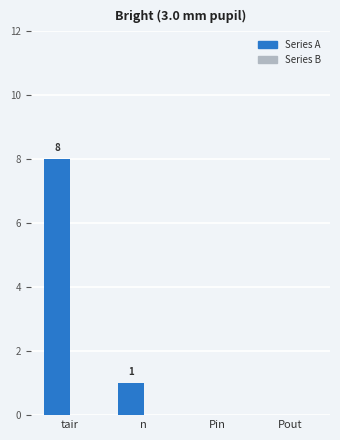

Between n and Pin, which is larger?

n